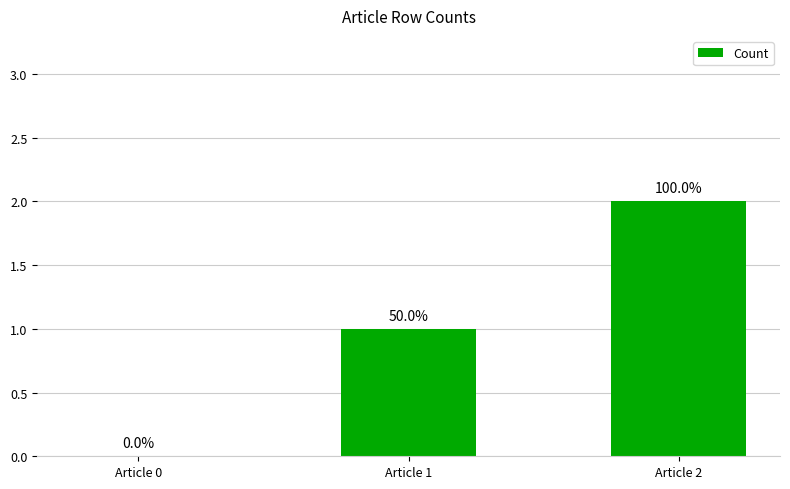

How many positive values are there?

2